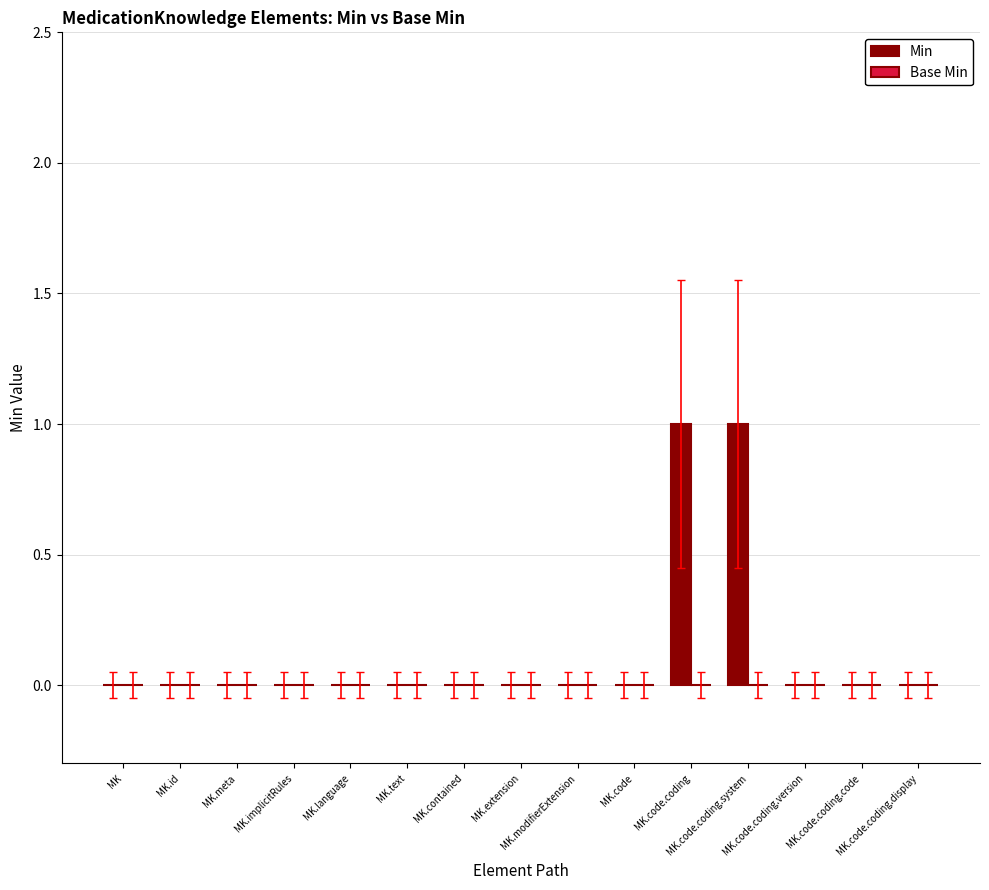

How many series are shown in this chart?

1